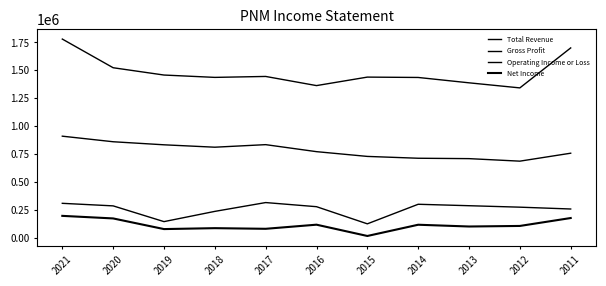

What is the difference between the second highest and minimum values in the Gross Profit series?

173900